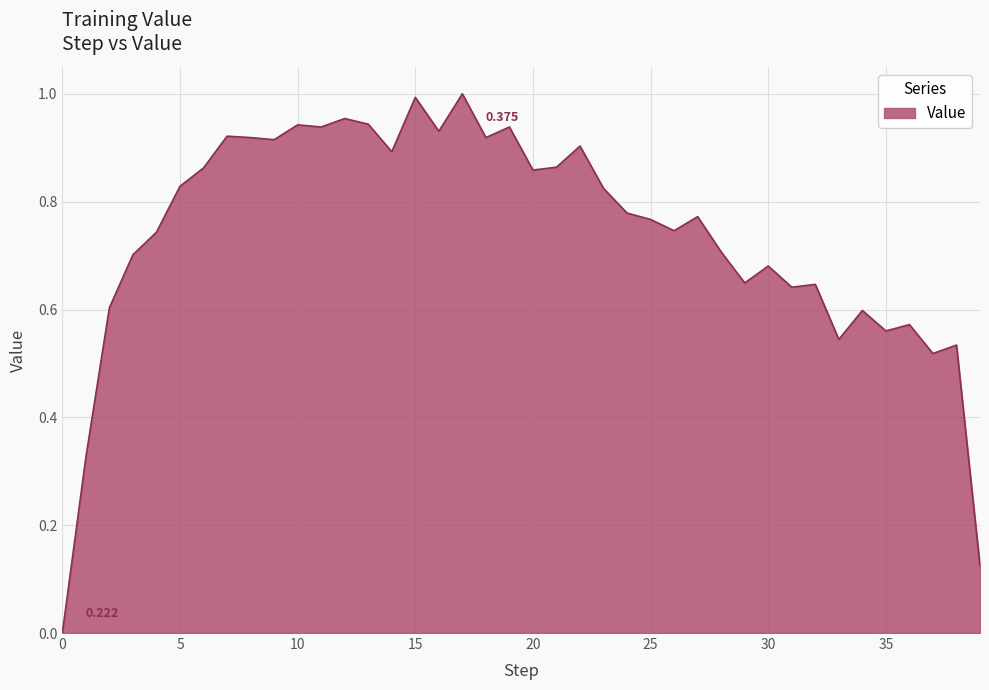

How many lines are shown in the chart?

1